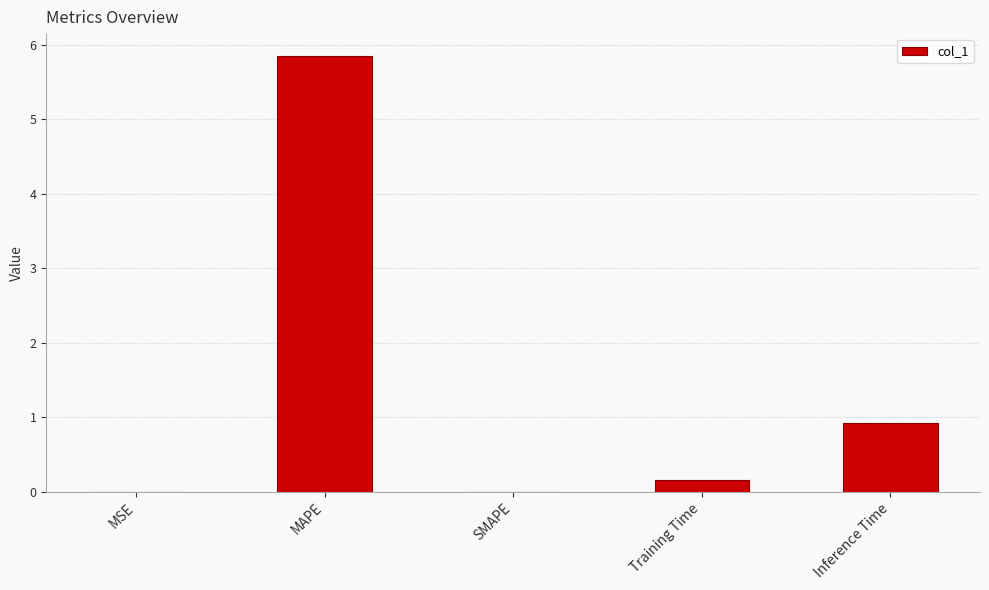

Between MAPE and Inference Time, which is larger?

MAPE